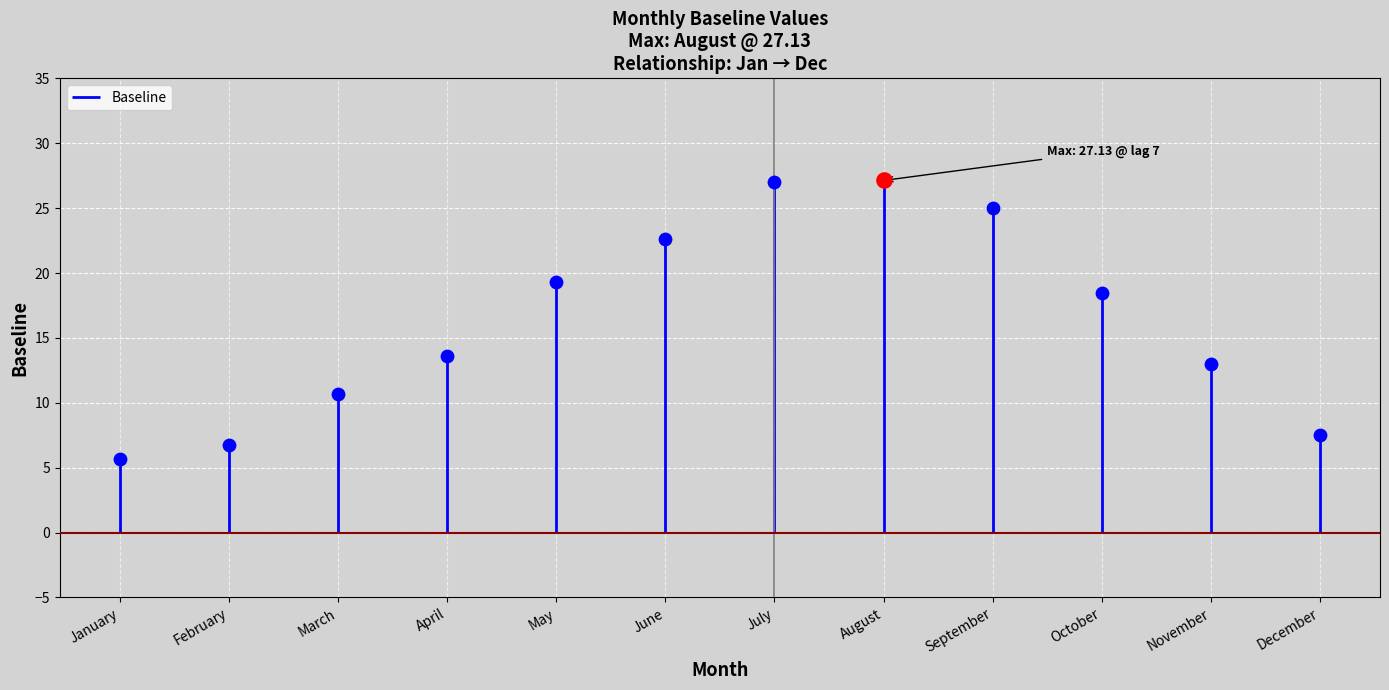

What is the change in value from January to December?

+1.8